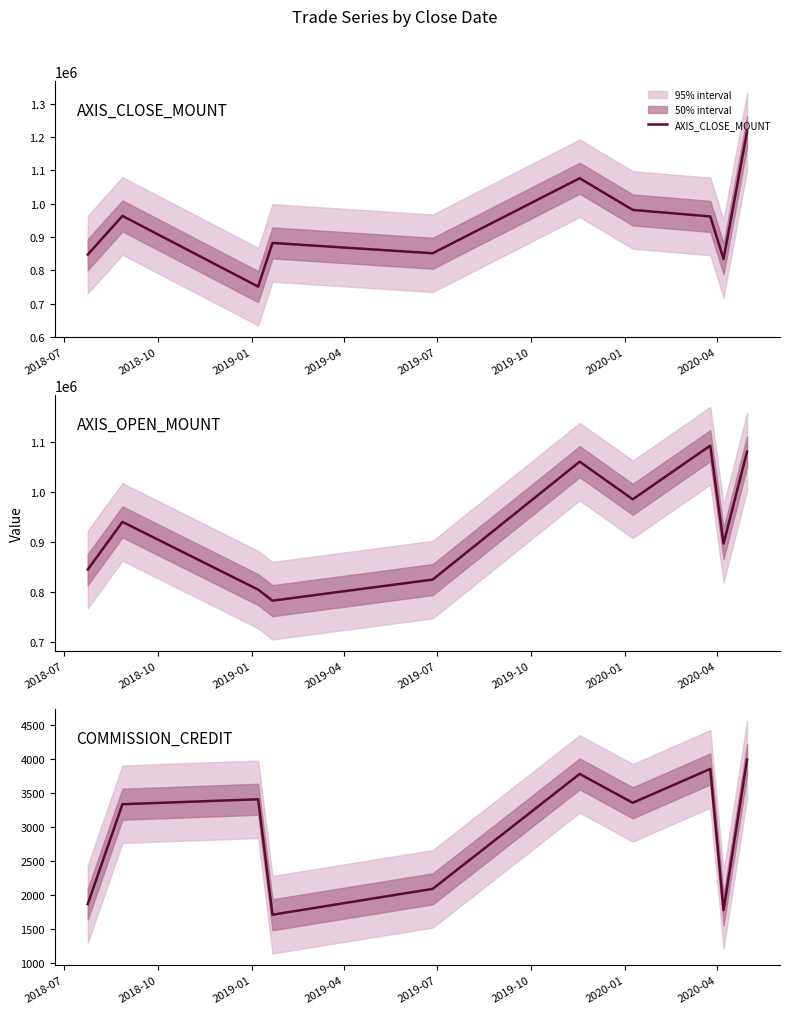

Which series has the largest range (max minus min)?

AXIS_CLOSE_MOUNT